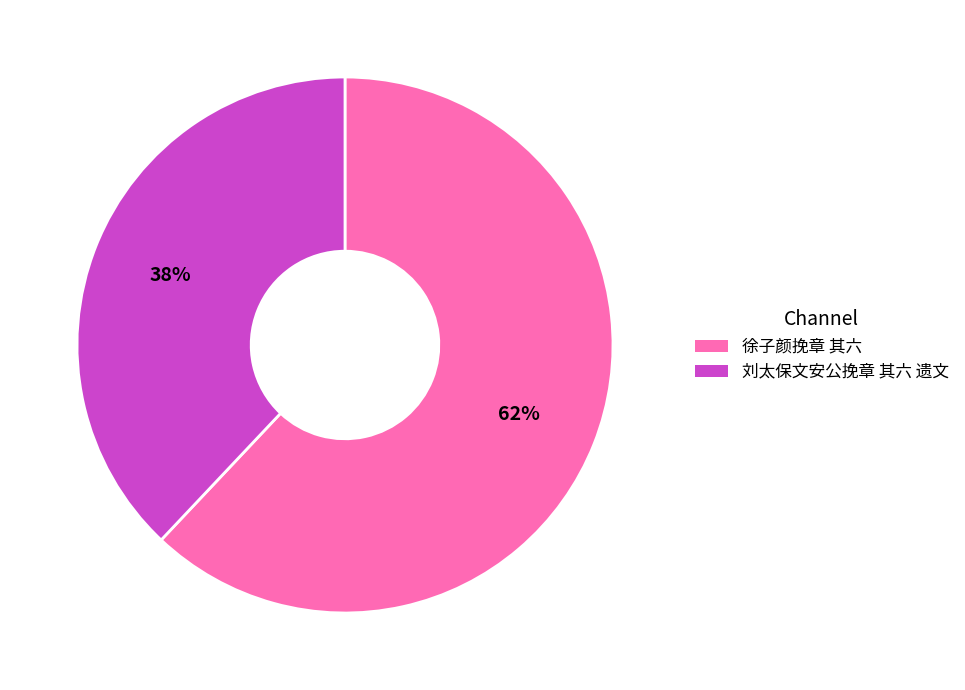

Count the number of slices in the pie.

2